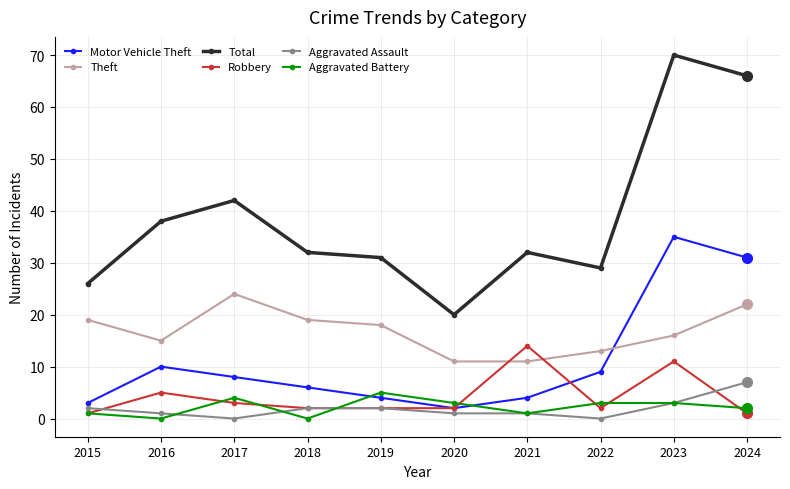

Which series has the largest total across all categories?

Total